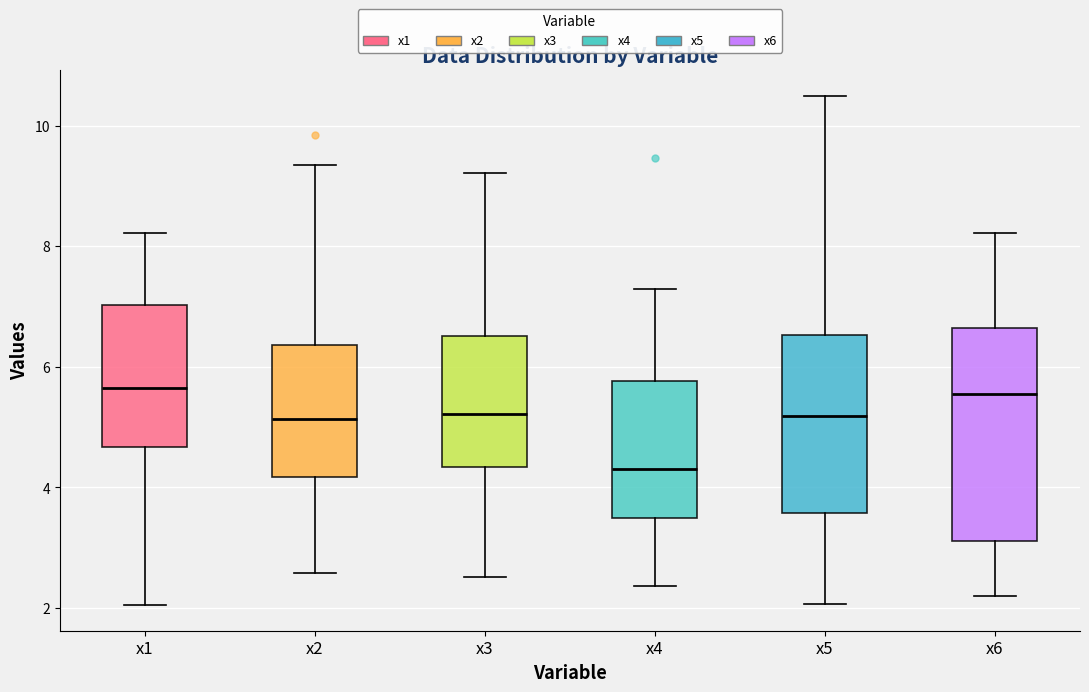

Where is the lower edge of the box for x4 on the y-axis? The values are not printed on the chart, so give them approximately, as read against the axis.

3.4